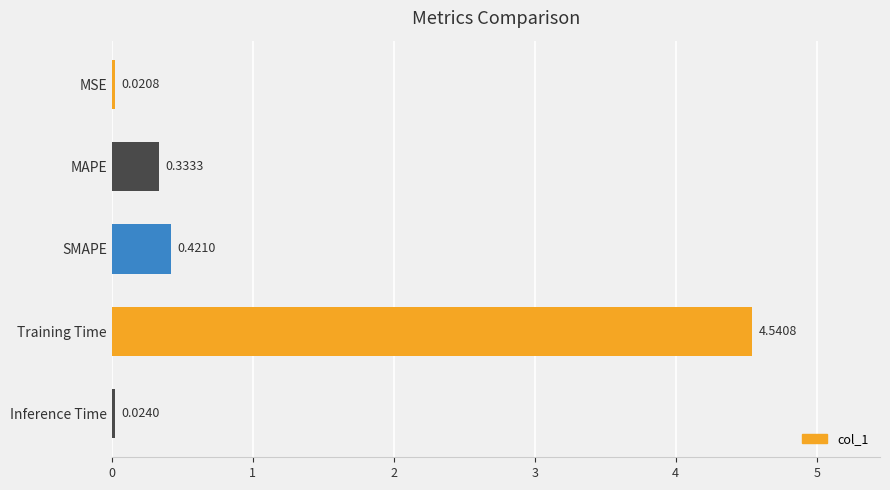

How many series are shown in this chart?

1